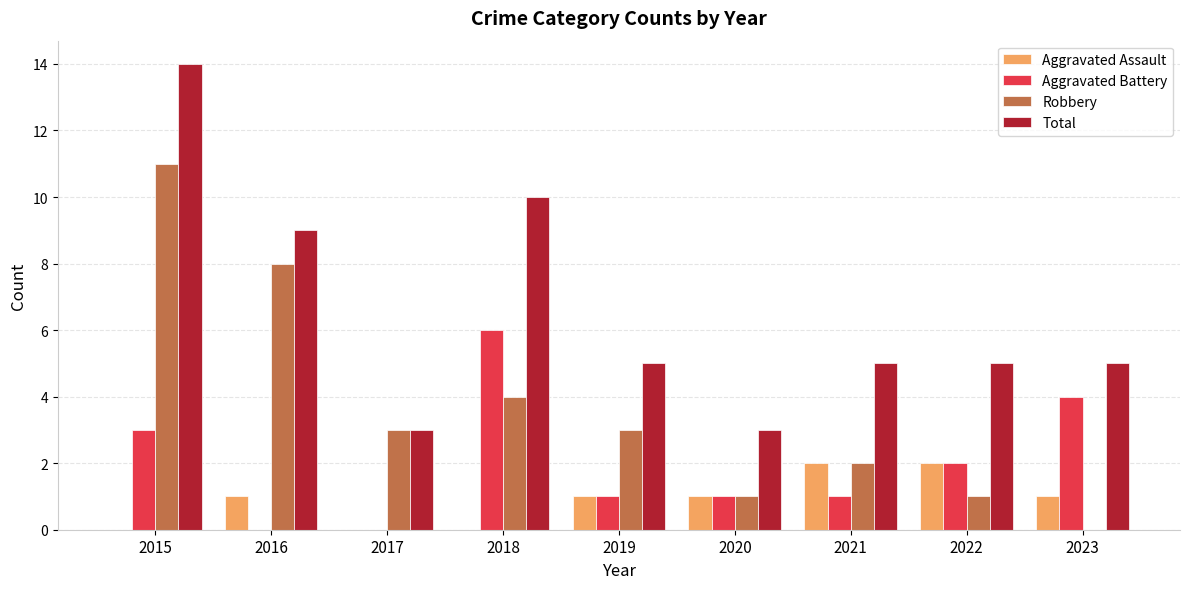

What is the total value across all series at 2019?

10